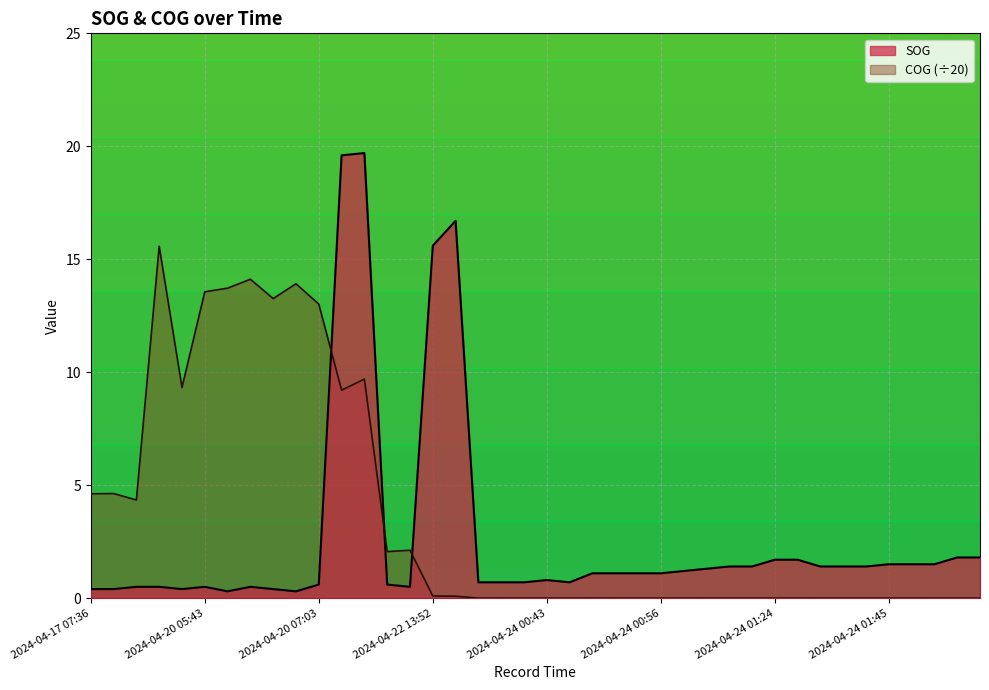

Rank the categories by COG value from lowest to highest.

2024-04-24 00:30, 2024-04-24 00:34, 2024-04-24 00:39, 2024-04-24 00:43, 2024-04-24 00:48, 2024-04-24 00:52, 2024-04-24 00:56, 2024-04-24 00:56, 2024-04-24 00:56, 2024-04-24 01:10, 2024-04-24 01:14, 2024-04-24 01:19, 2024-04-24 01:19, 2024-04-24 01:24, 2024-04-24 01:24, 2024-04-24 01:32, 2024-04-24 01:32, 2024-04-24 01:32, 2024-04-24 01:45, 2024-04-24 01:45, 2024-04-24 01:45, 2024-04-24 02:07, 2024-04-24 02:07, 2024-04-22 14:36, 2024-04-22 13:52, 2024-04-21 09:21, 2024-04-21 09:31, 2024-04-17 07:47, 2024-04-17 07:36, 2024-04-17 07:38, 2024-04-20 12:50, 2024-04-20 05:30, 2024-04-20 13:16, 2024-04-20 07:03, 2024-04-20 06:42, 2024-04-20 05:43, 2024-04-20 06:00, 2024-04-20 06:47, 2024-04-20 06:06, 2024-04-20 05:28